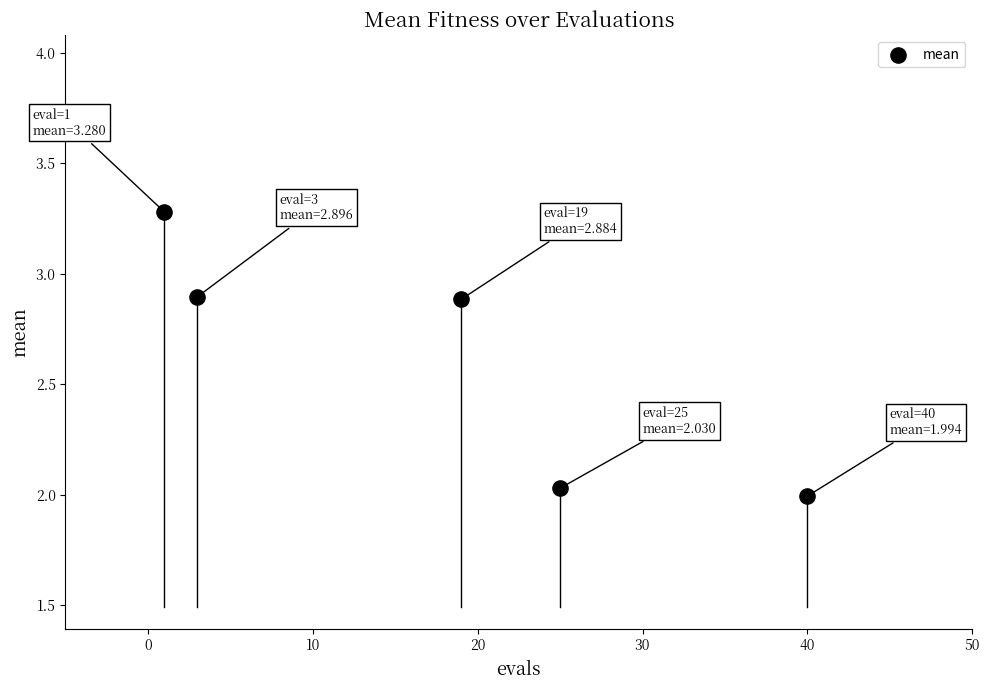

What is the average Y value?

2.6